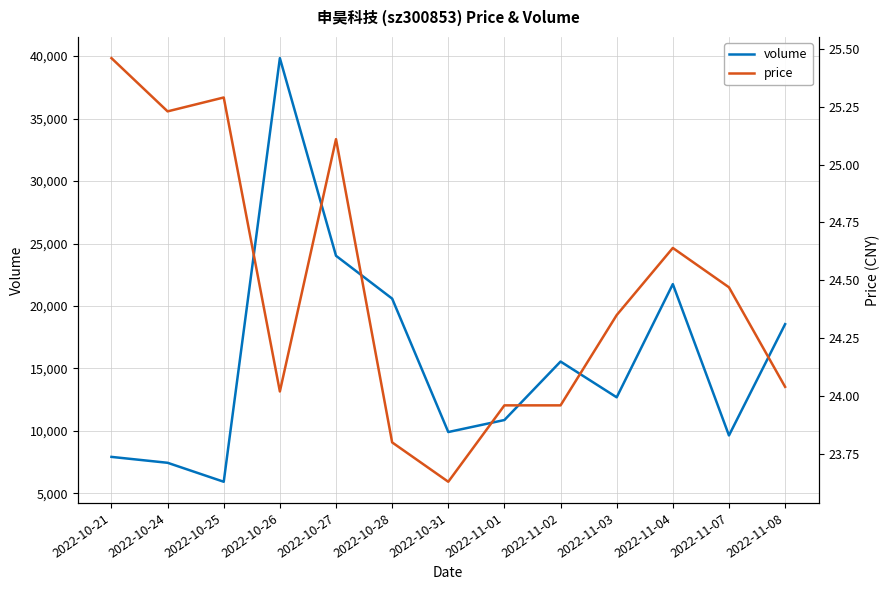

Rank the series by their average value, from lowest to highest.

price, volume